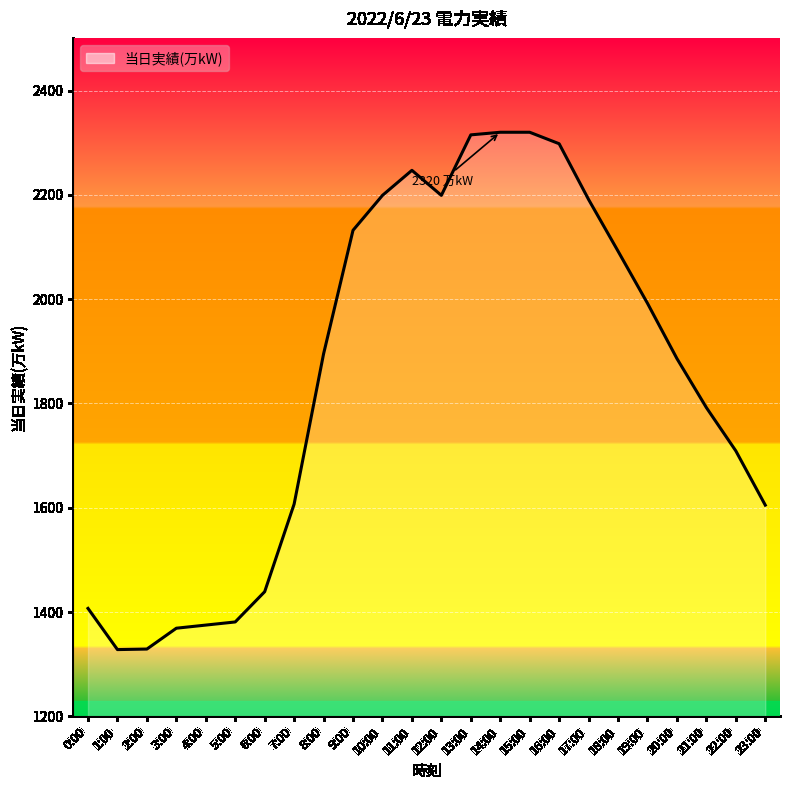

True or false: the data shows 1375 at 4:00.

True